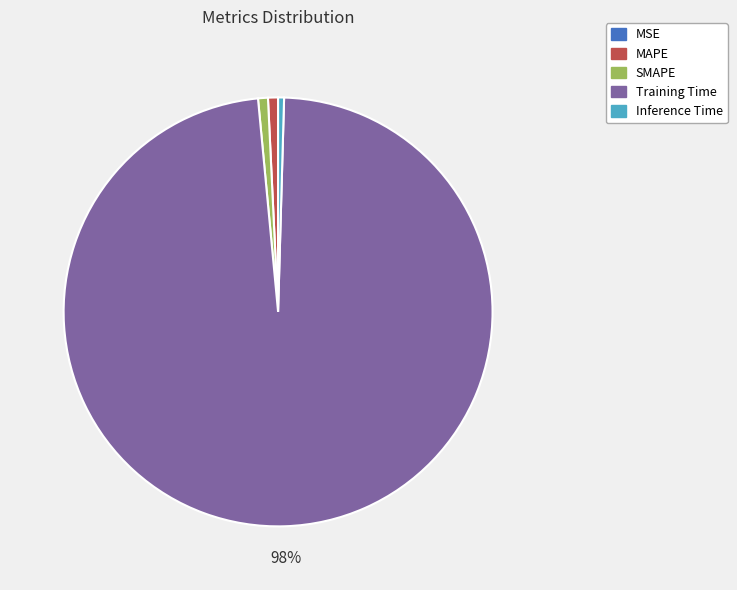

What percentage is the MAPE slice, to the nearest percent?

1%